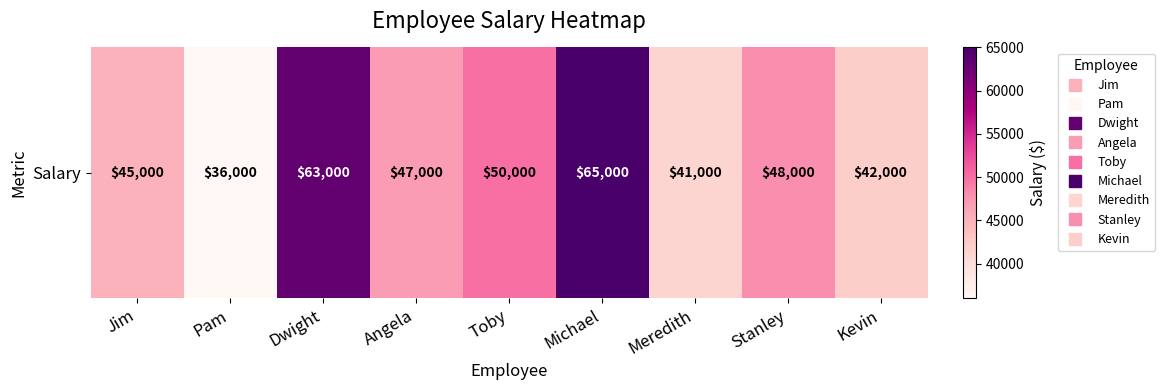

What is the difference between the maximum and minimum values?

29000